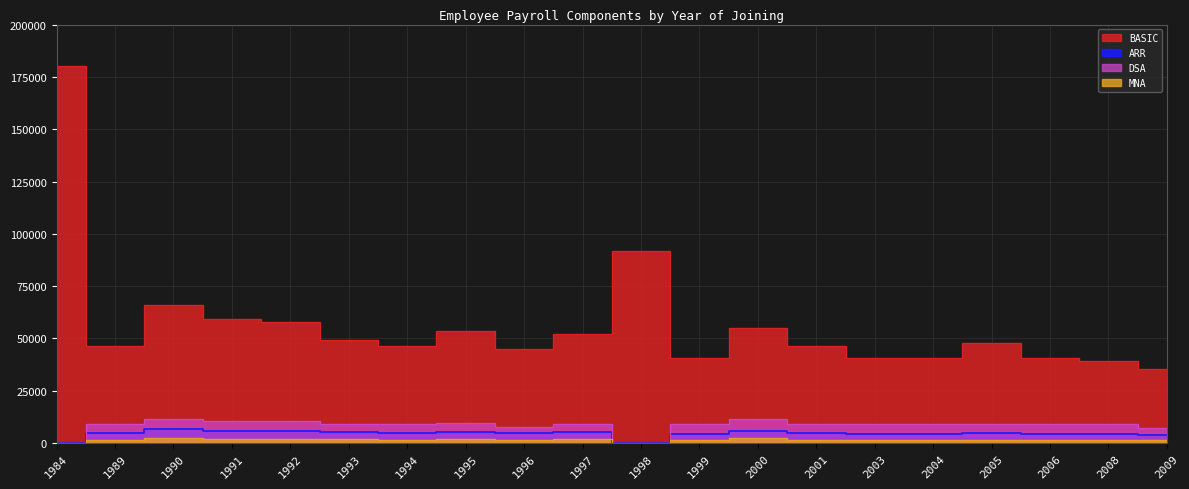

Reading left to right, extract all data points from this chart.

BASIC: 180000	46434	66133	59098	57690	49249	46434	53471	45027	52063	92000	40806	54877	46434	40806	40806	47841	40806	39400	35176
ARR: 0	4858	6644	5976	5864	5084	4858	5422	4748	5310	0	4408	5848	4858	4408	4408	4972	4408	4296	3854
DSA: 0	8900	11600	10400	10400	8900	8900	9400	7800	9200	0	8900	11600	8900	8900	8900	8900	8900	8900	7300
MNA: 0	1700	2400	2100	2100	1800	1700	1900	1600	1900	0	1700	2400	1700	1700	1700	1700	1700	1700	1500